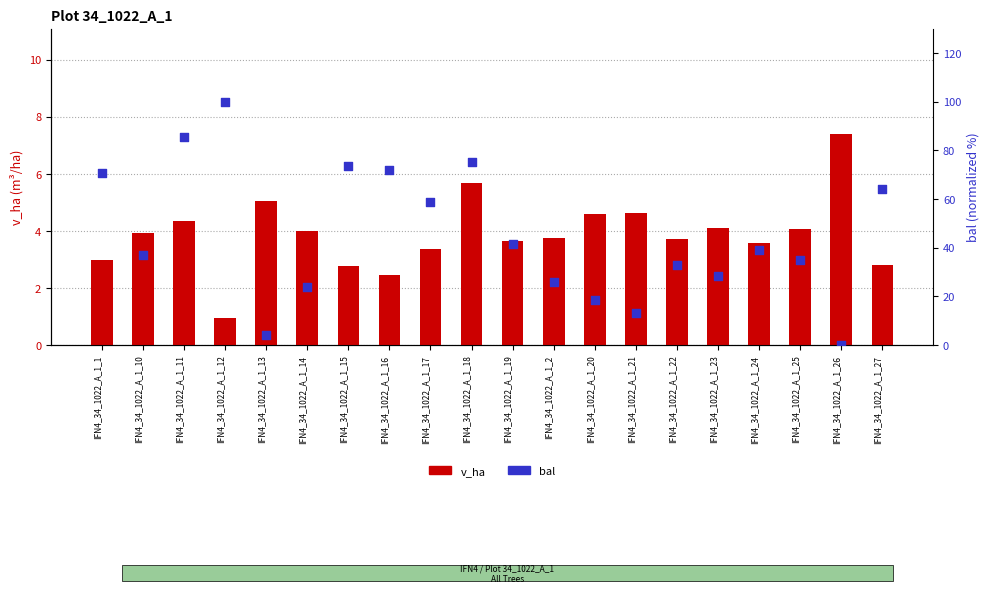

Is the value of bal (norm) at IFN4_34_1022_A_1_15 greater than the value of v_ha at IFN4_34_1022_A_1_11?

Yes